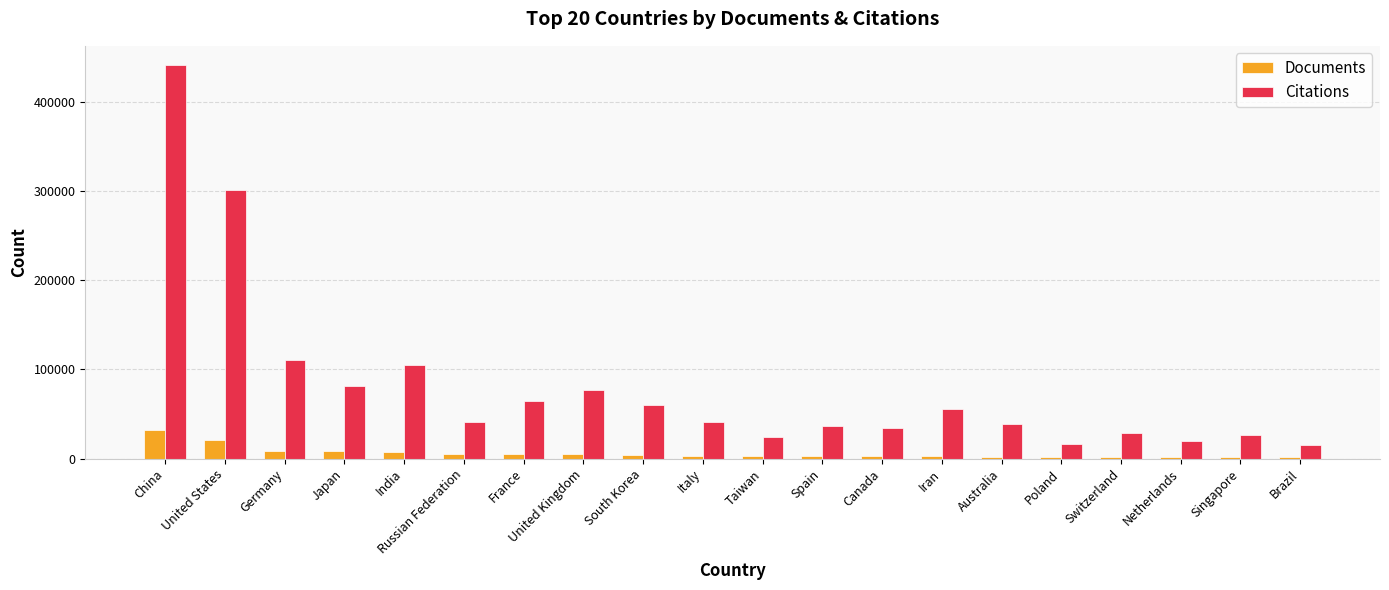

Where is Citations nearest to the value 228188?

United States